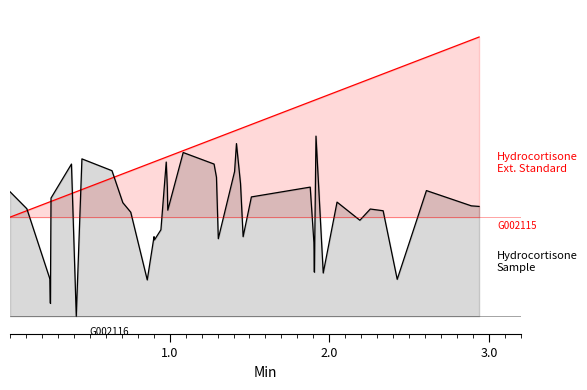

What is the sum of all Hydrocortisone Sample values?

23.3